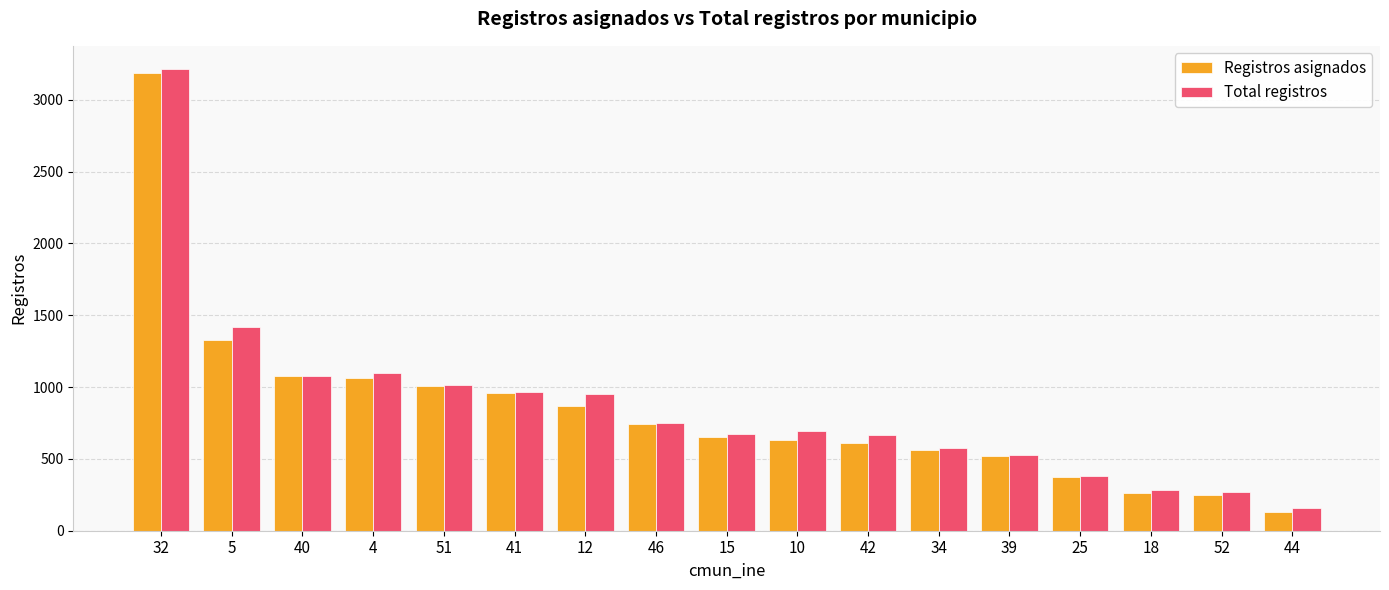

Which series has the largest range (max minus min)?

Registros asignados